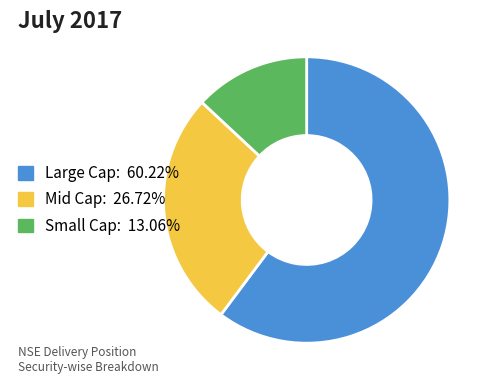

Is there any slice that represents more than half of the pie?

Yes